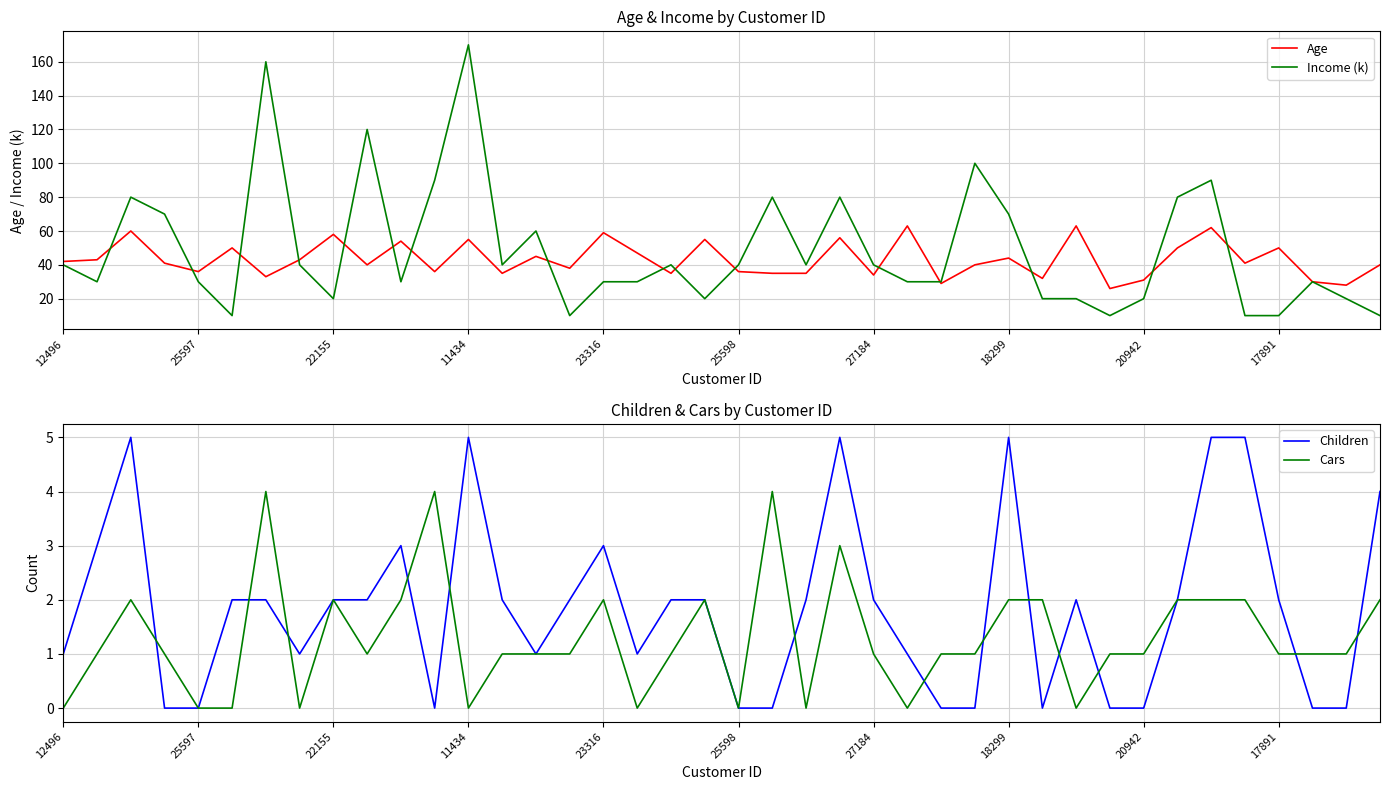

After their last crossing, which series has the higher values: Children or Cars?

Children